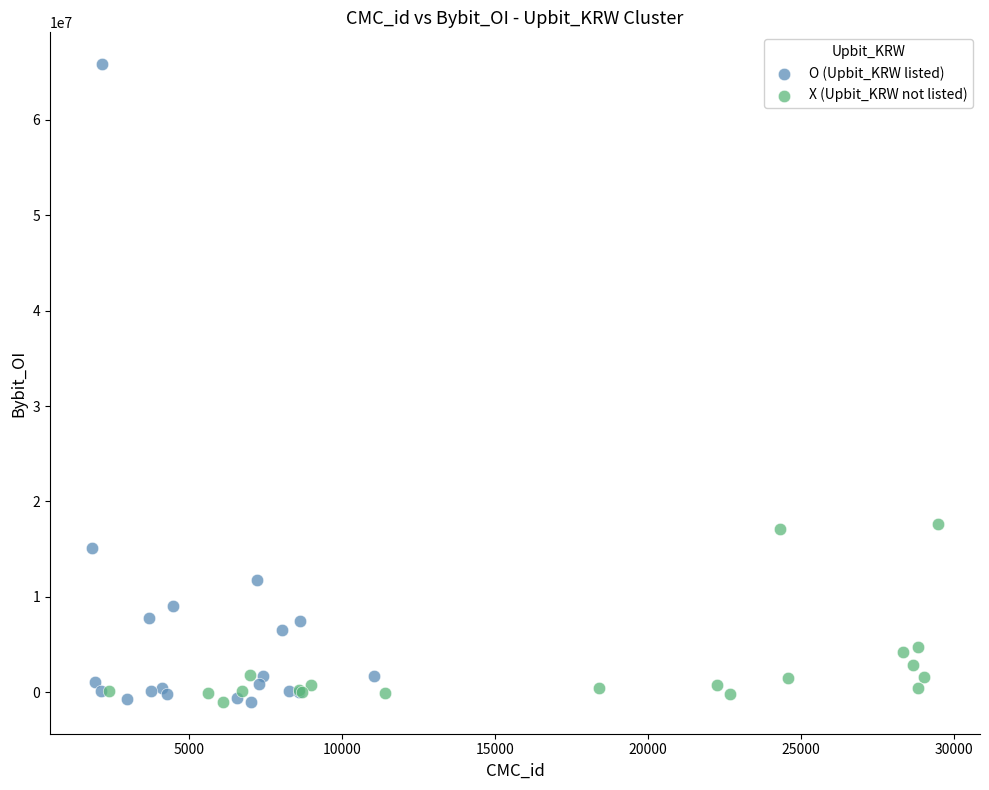

Which series contains the highest Y value?

O (Upbit_KRW listed)